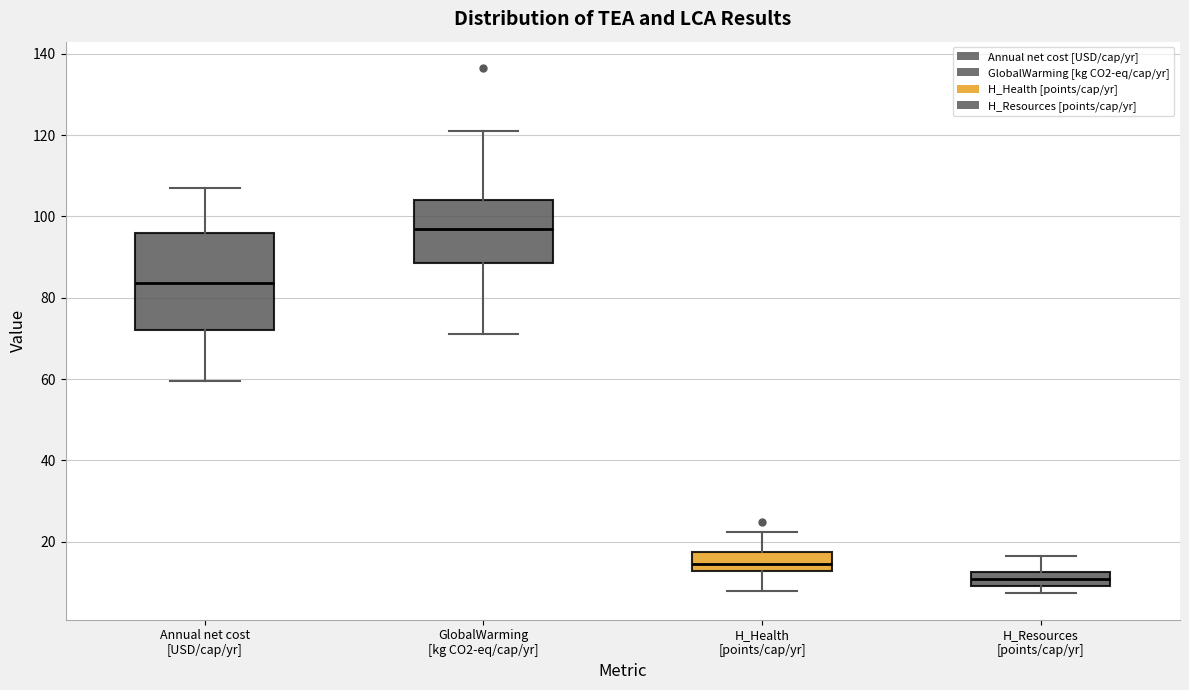

Where does the lower whisker of the box for H_Health [points/cap/yr] end on the y-axis? The values are not printed on the chart, so give them approximately, as read against the axis.

8